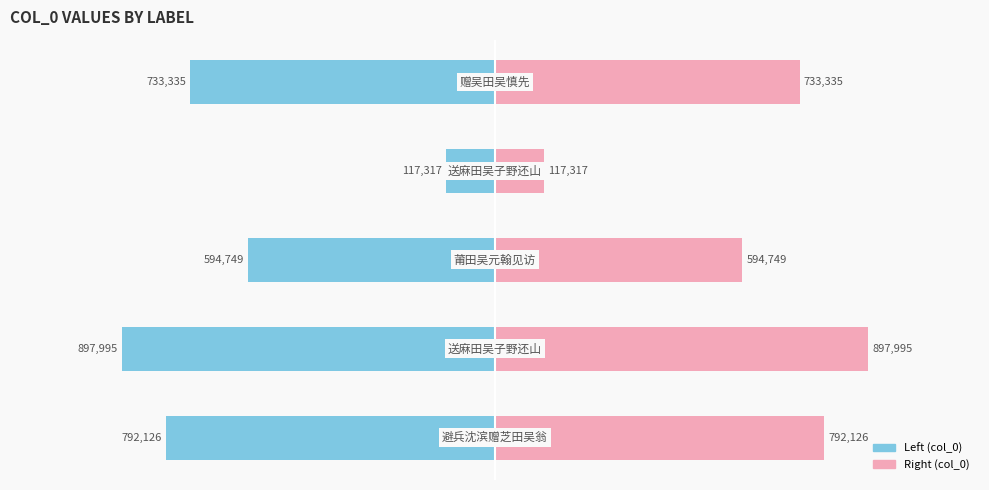

How many bars are there in total?

10